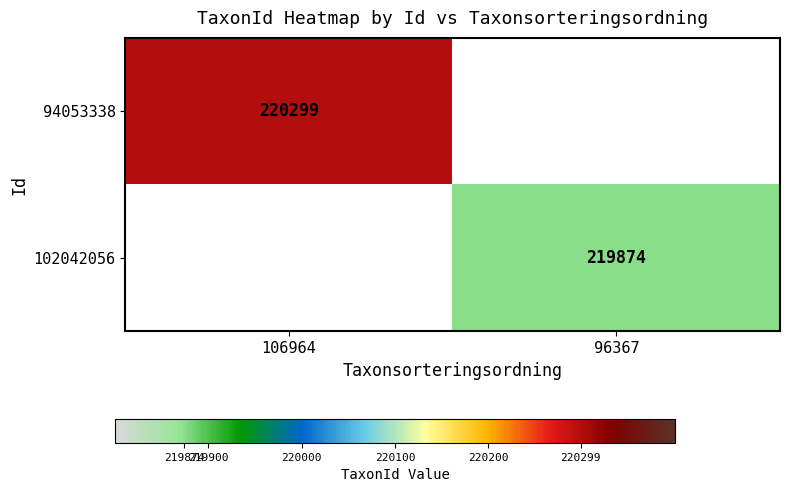

Is it true that 94053338 equals 348471 at 106964?

False